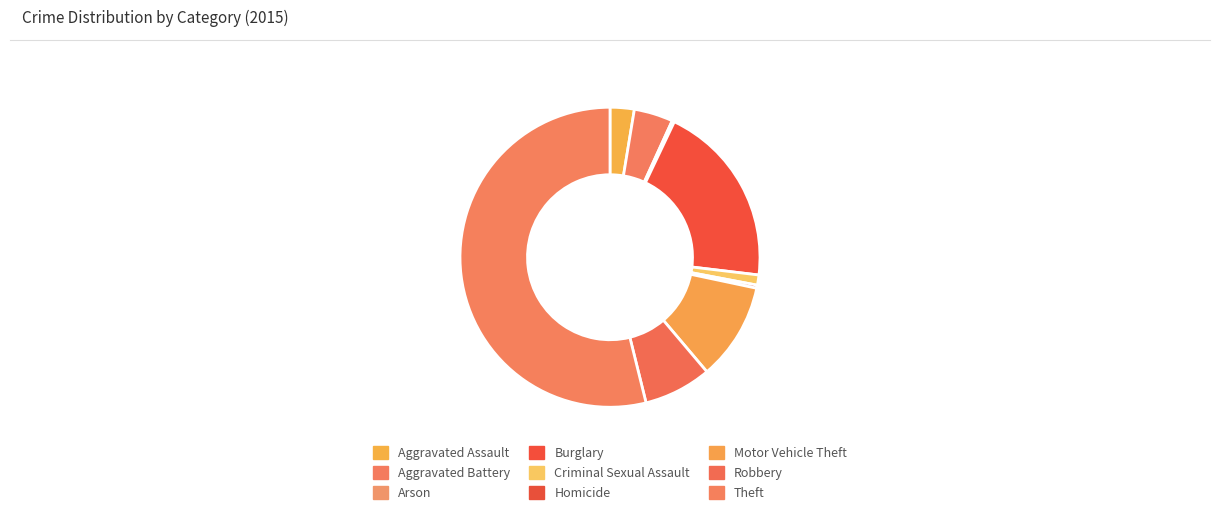

Does any single category account for the majority?

Yes